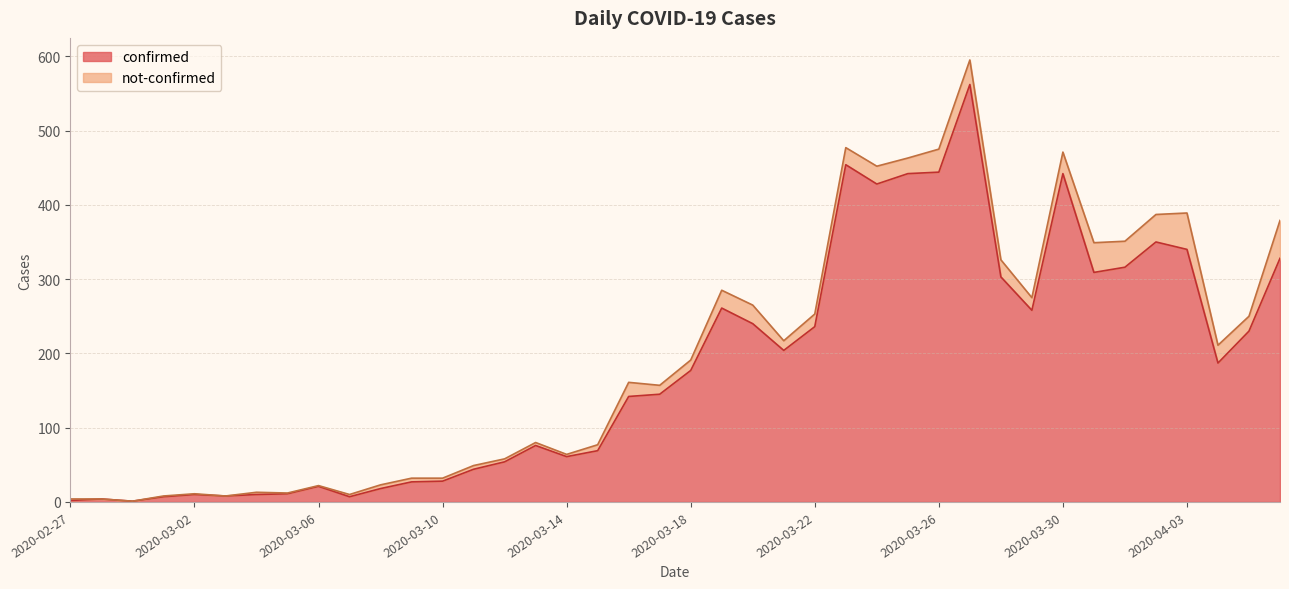

Does the chart have visible grid lines?

Yes